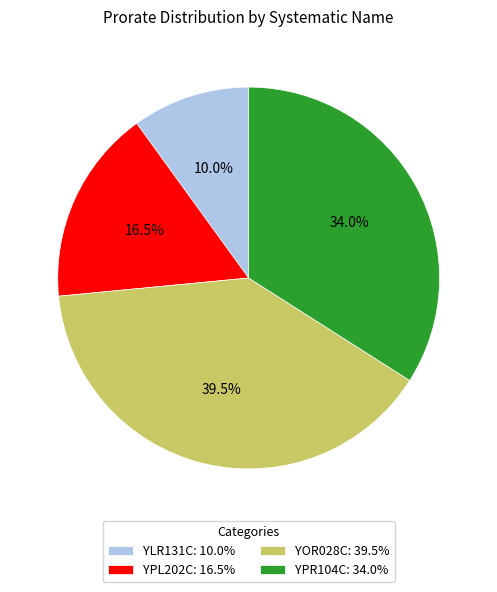

What percentage is NOT represented by YLR131C?

90.0%